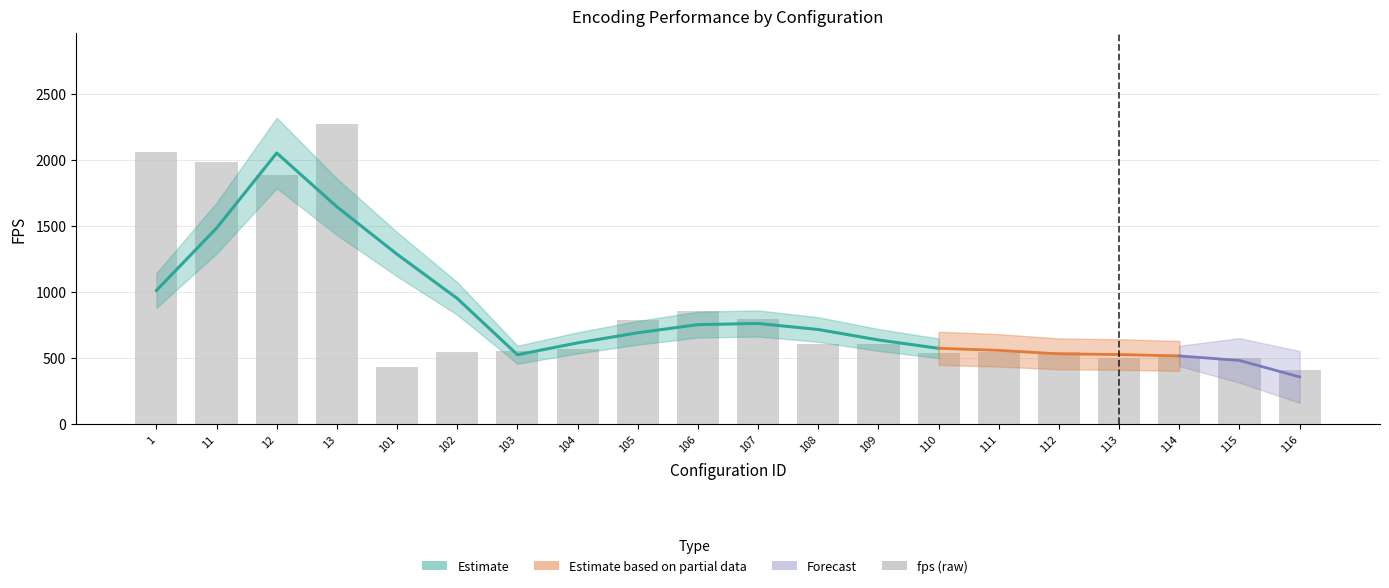

List the labels in order of value, smallest first.

116, 101, 113, 115, 114, 110, 111, 112, 102, 103, 104, 108, 109, 105, 107, 106, 12, 11, 1, 13